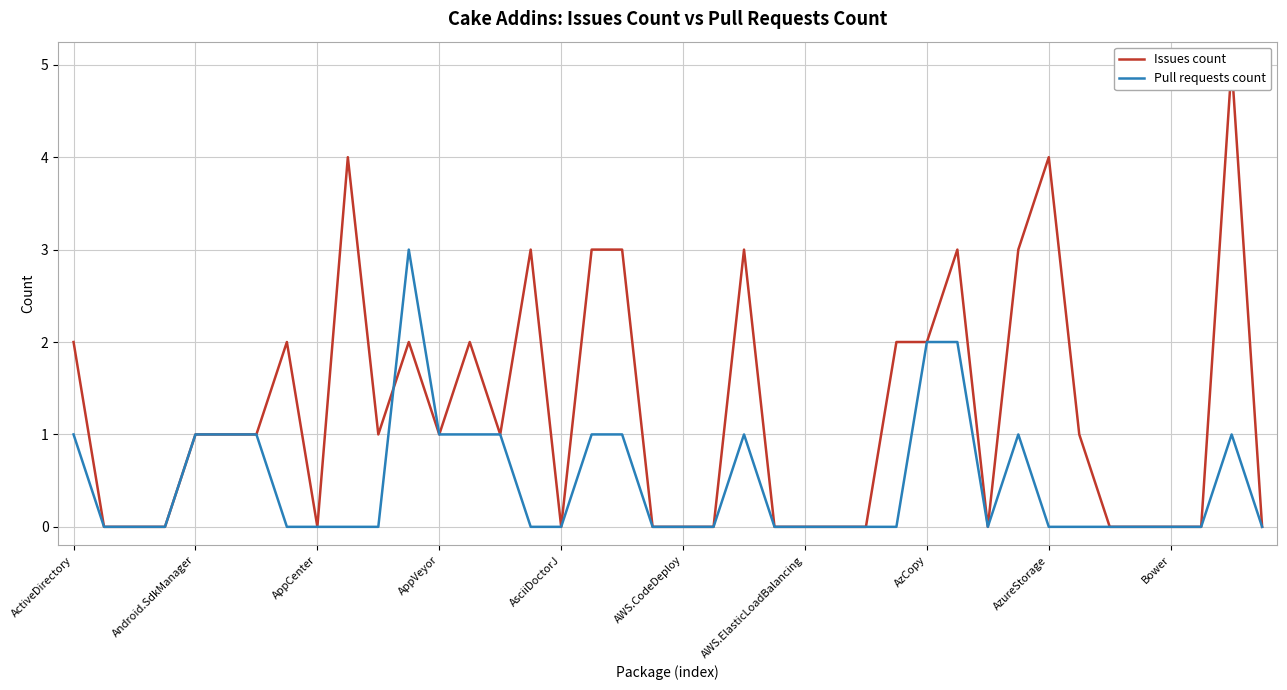

Where is Pull requests count nearest to the value 1?

ActiveDirectory